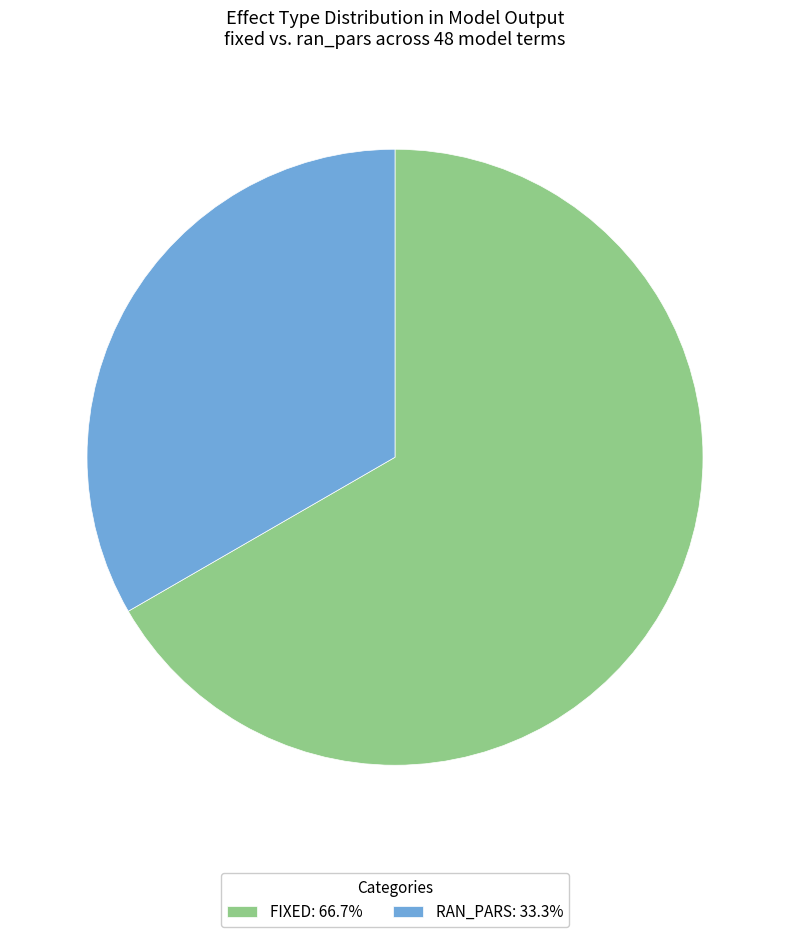

Do RAN_PARS: 33.3% and FIXED: 66.7% together represent more than half of the pie?

Yes